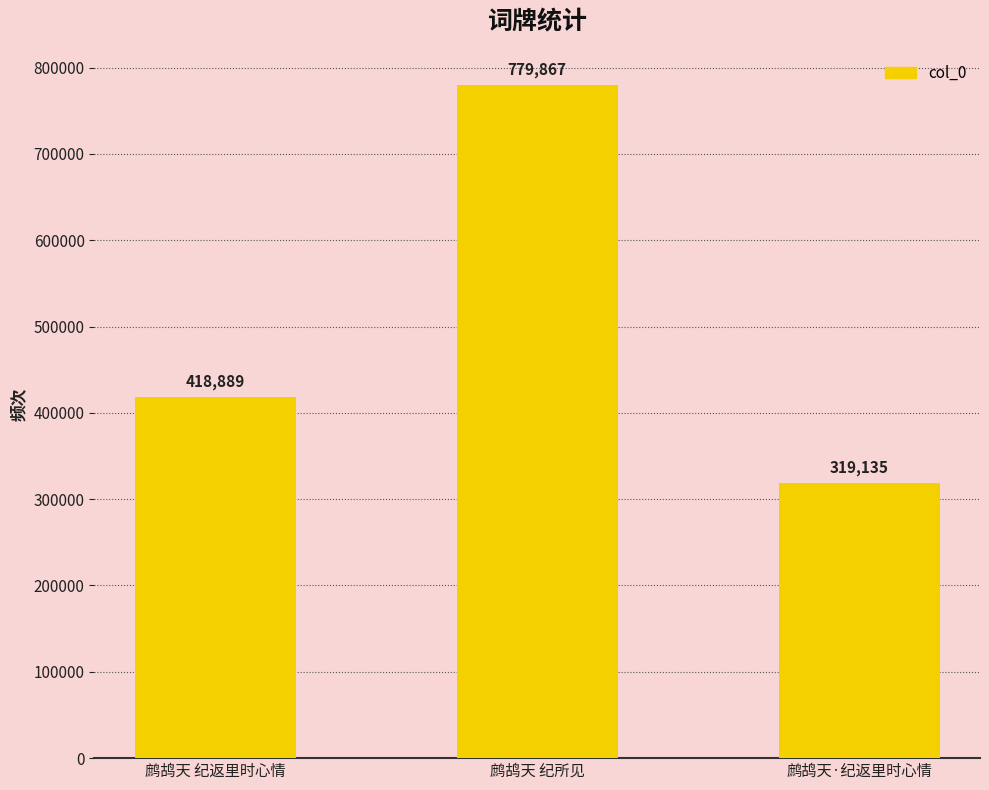

Approximately how many times larger is the value at 鹧鸪天 纪返里时心情 compared to 鹧鸪天 纪所见?

0.5